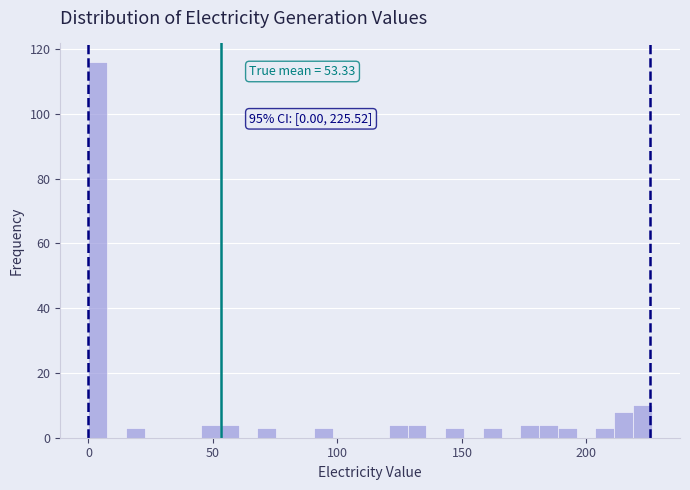

Read against the x-axis, roughly where is the centre of the tallest bar?

5